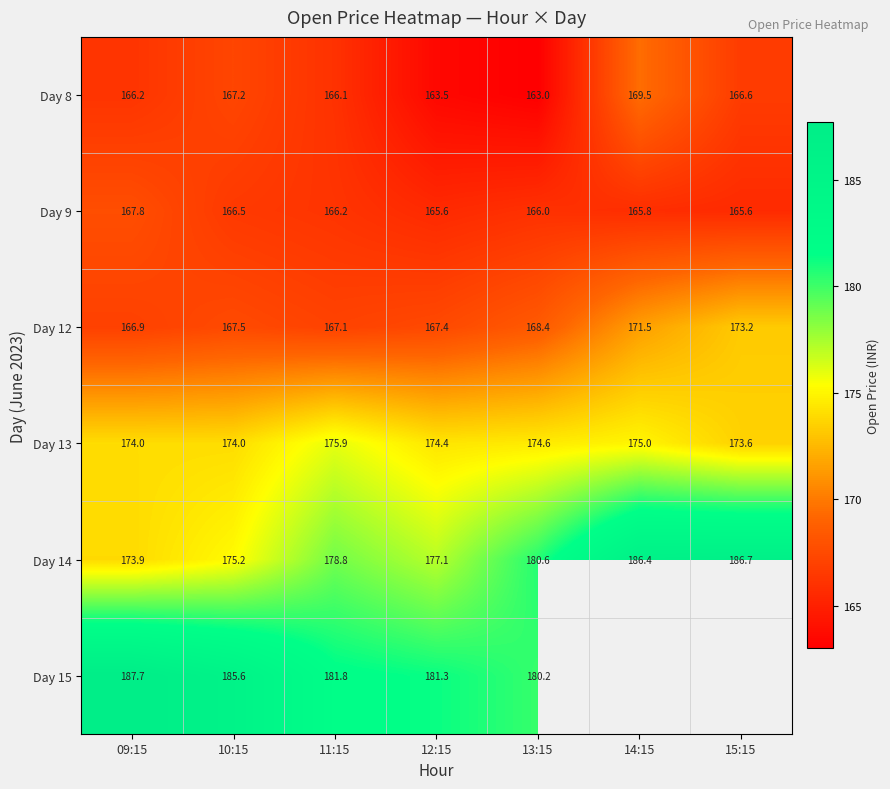

At which category is the sum across all series the highest?

09:15